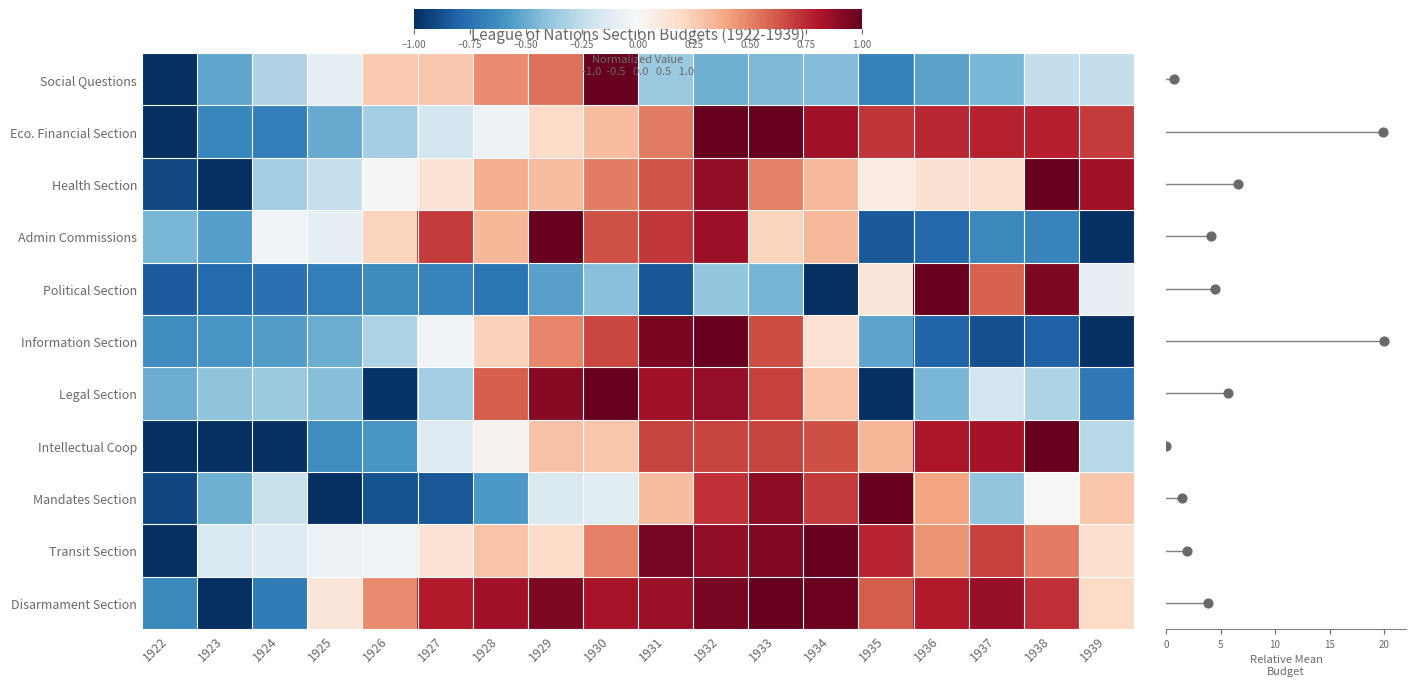

Rank the series at 1922 from highest to lowest value.

Admin Commissions, Legal Section, Information Section, Disarmament Section, Political Section, Health Section, Mandates Section, Transit Section, Intellectual Coop, Eco. Financial Section, Social Questions